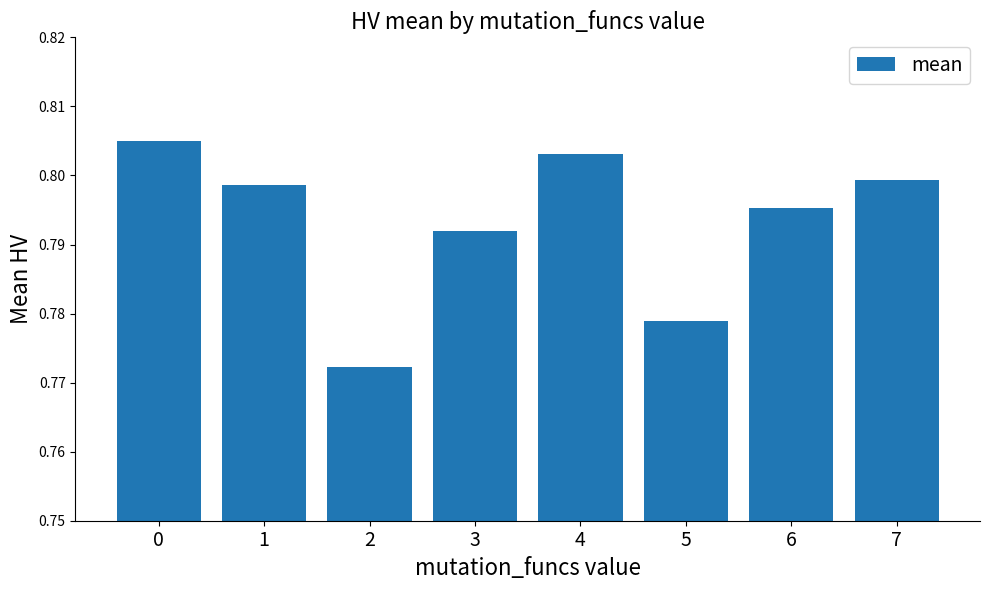

Is it true that the value at 7 is 0.8?

True